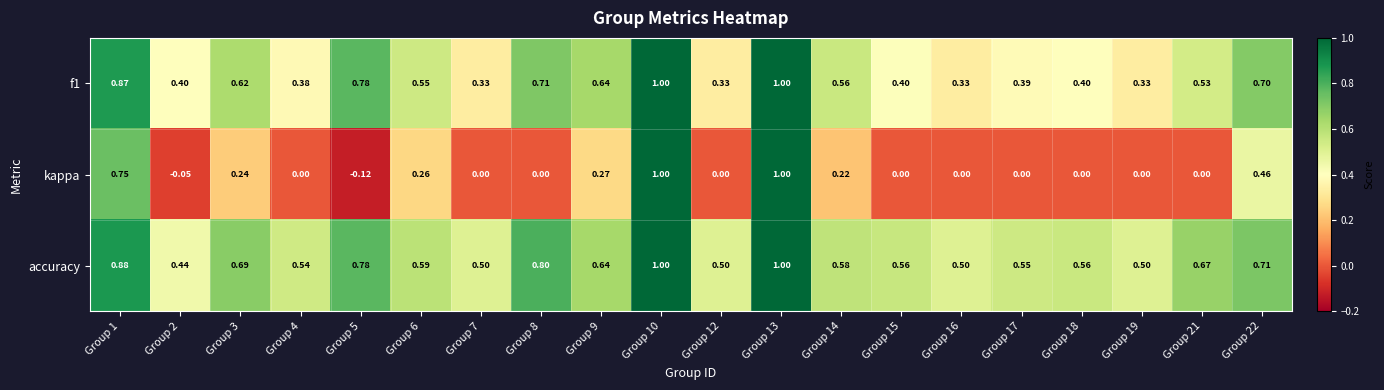

How many categories are shown in the chart?

20